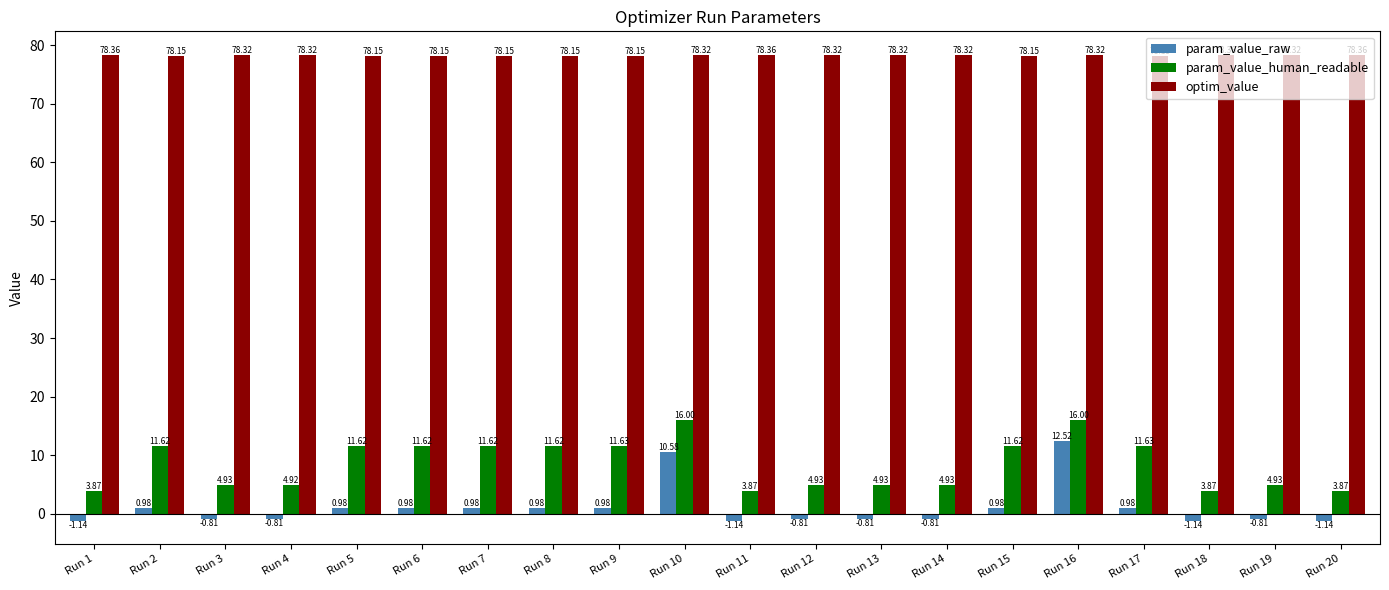

What are all the series names shown in the legend?

param_value_raw, param_value_human_readable, optim_value